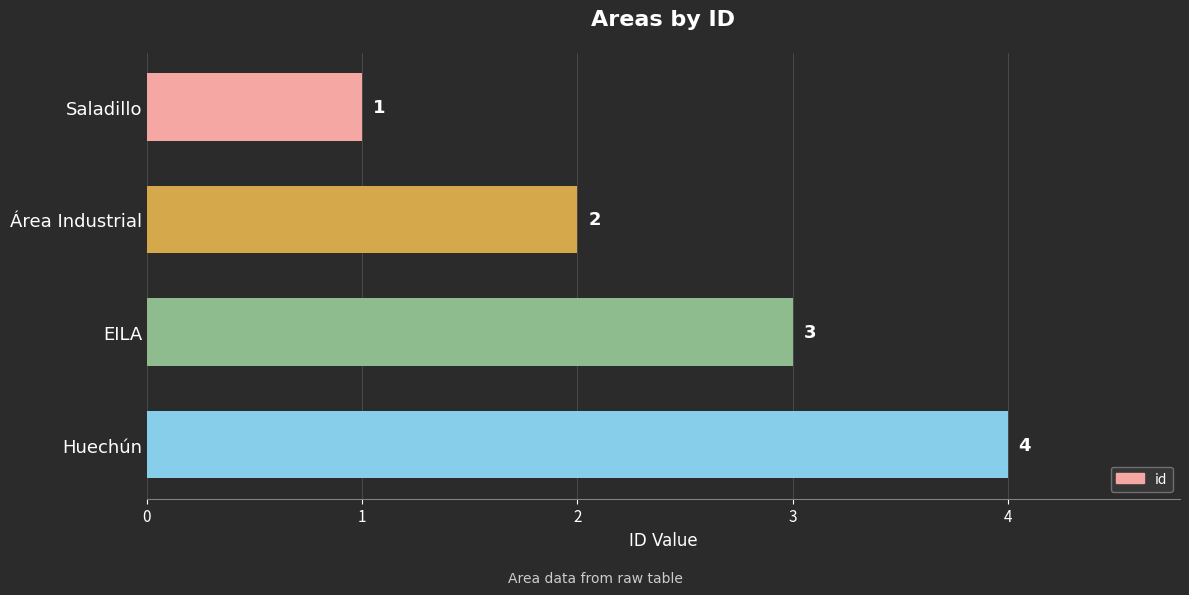

Where is the data nearest to the value 2?

Área Industrial